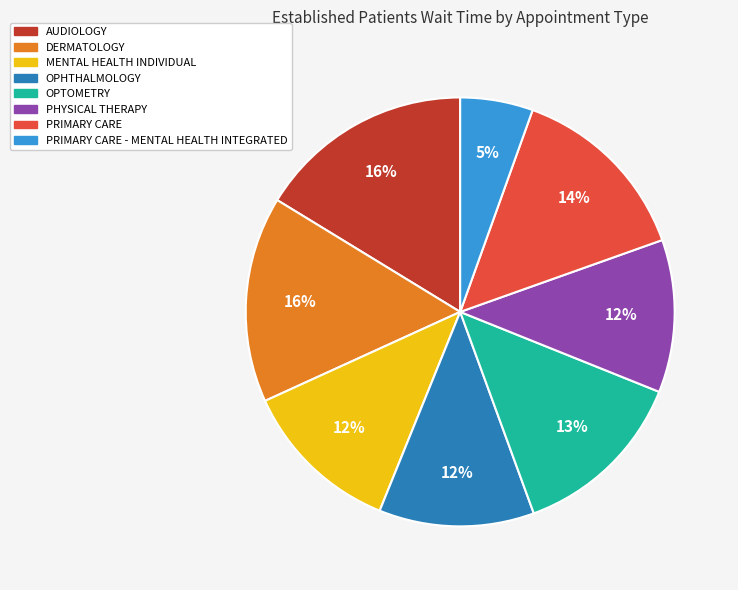

To the nearest percent, what is the average slice percentage?

12%